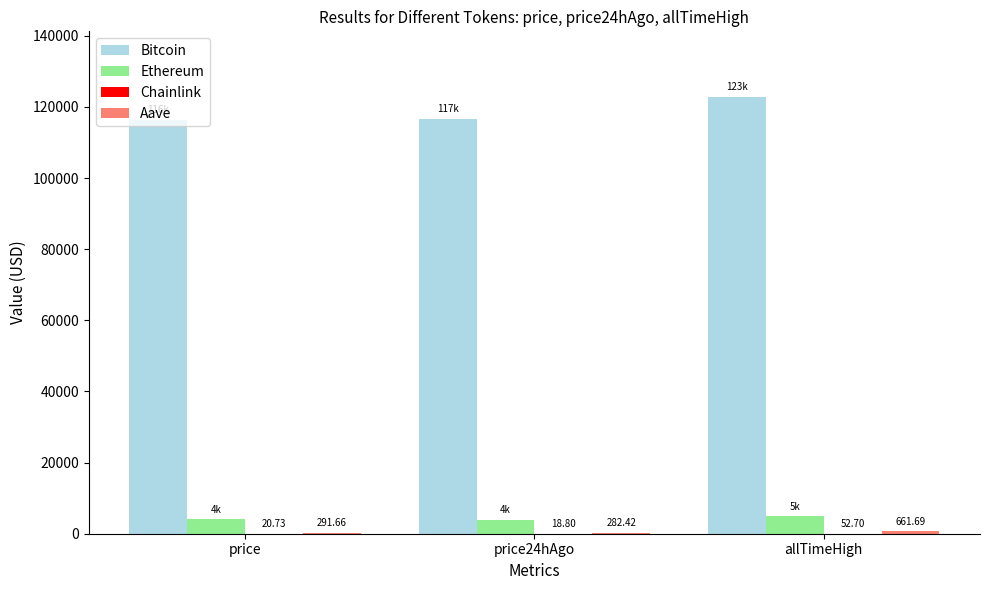

Which category has the highest value in the Ethereum series?

allTimeHigh